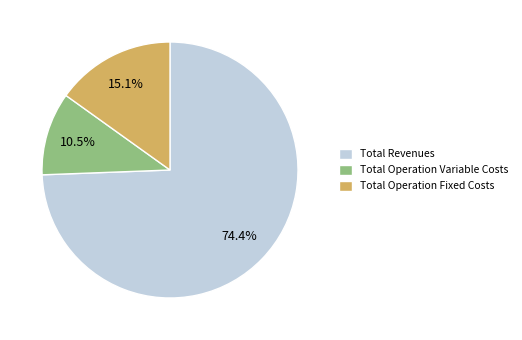

What is the total percentage of Total Operation Fixed Costs and Total Operation Variable Costs?

25.6%